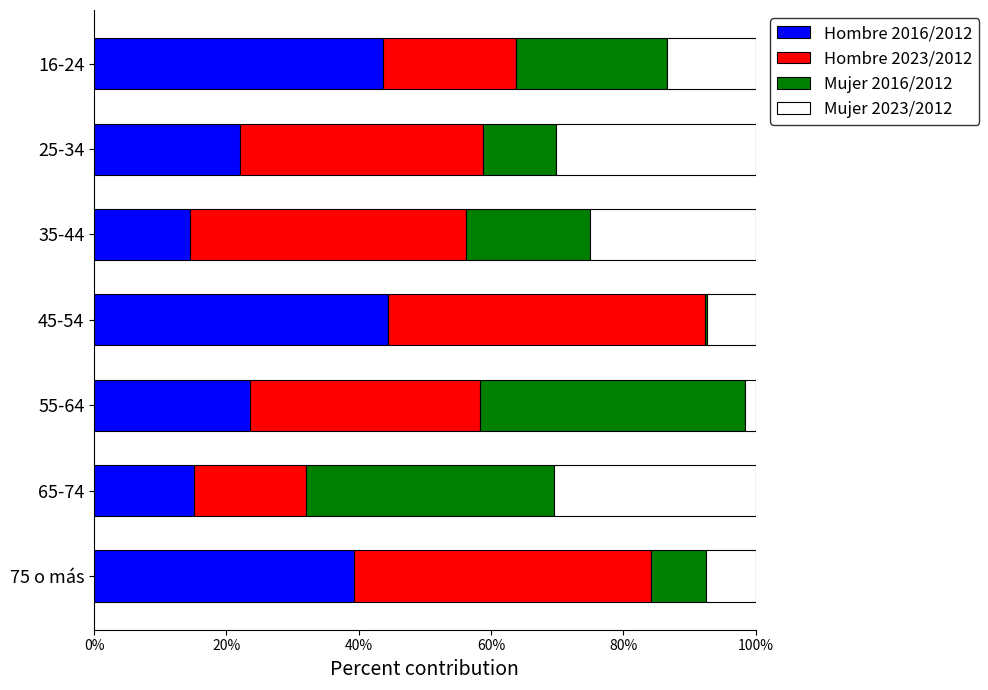

True or false: Hombre 2016/2012 has a value of 15.0 at 65-74.

True